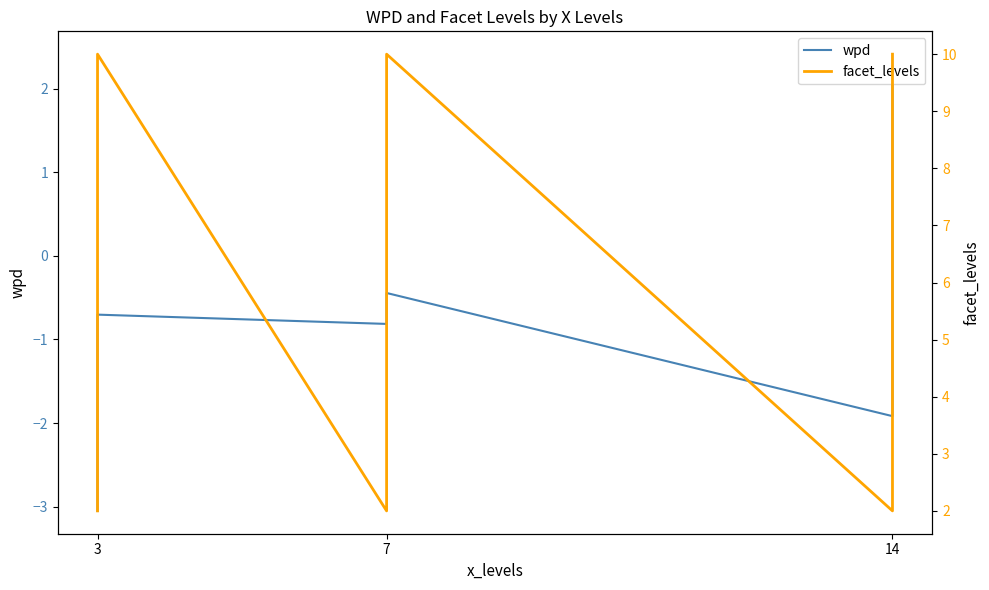

True or false: facet_levels and wpd intersect in this chart.

False